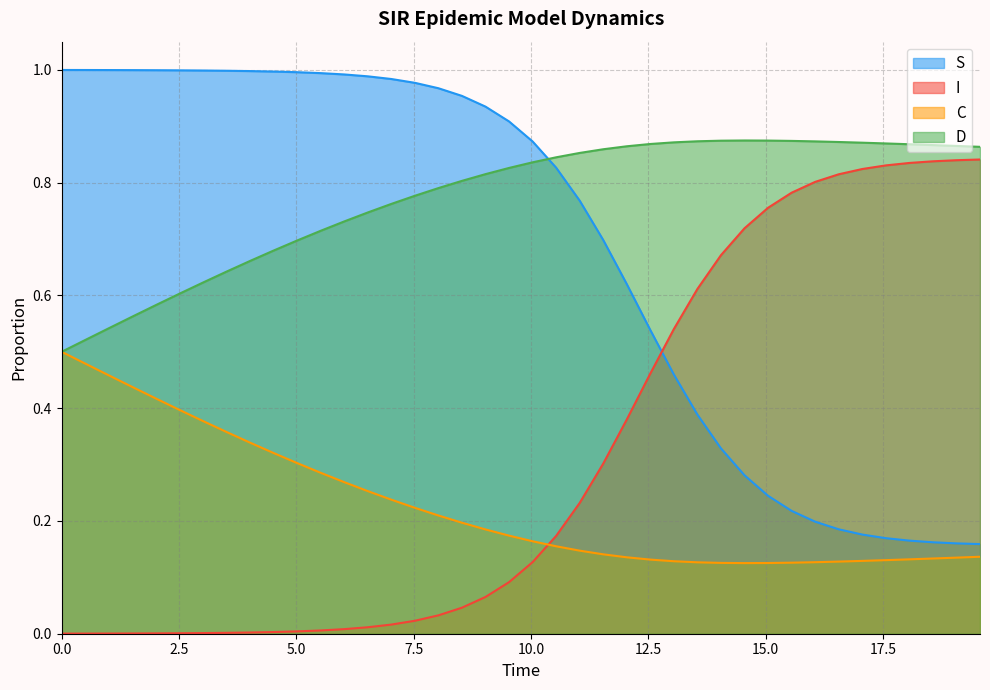

How many intersections are there between C and I?

1